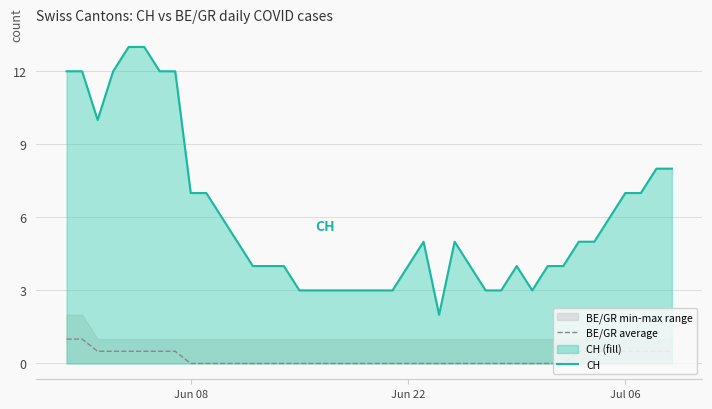

Count the BE/GR average values in the range 0 to 1.

40